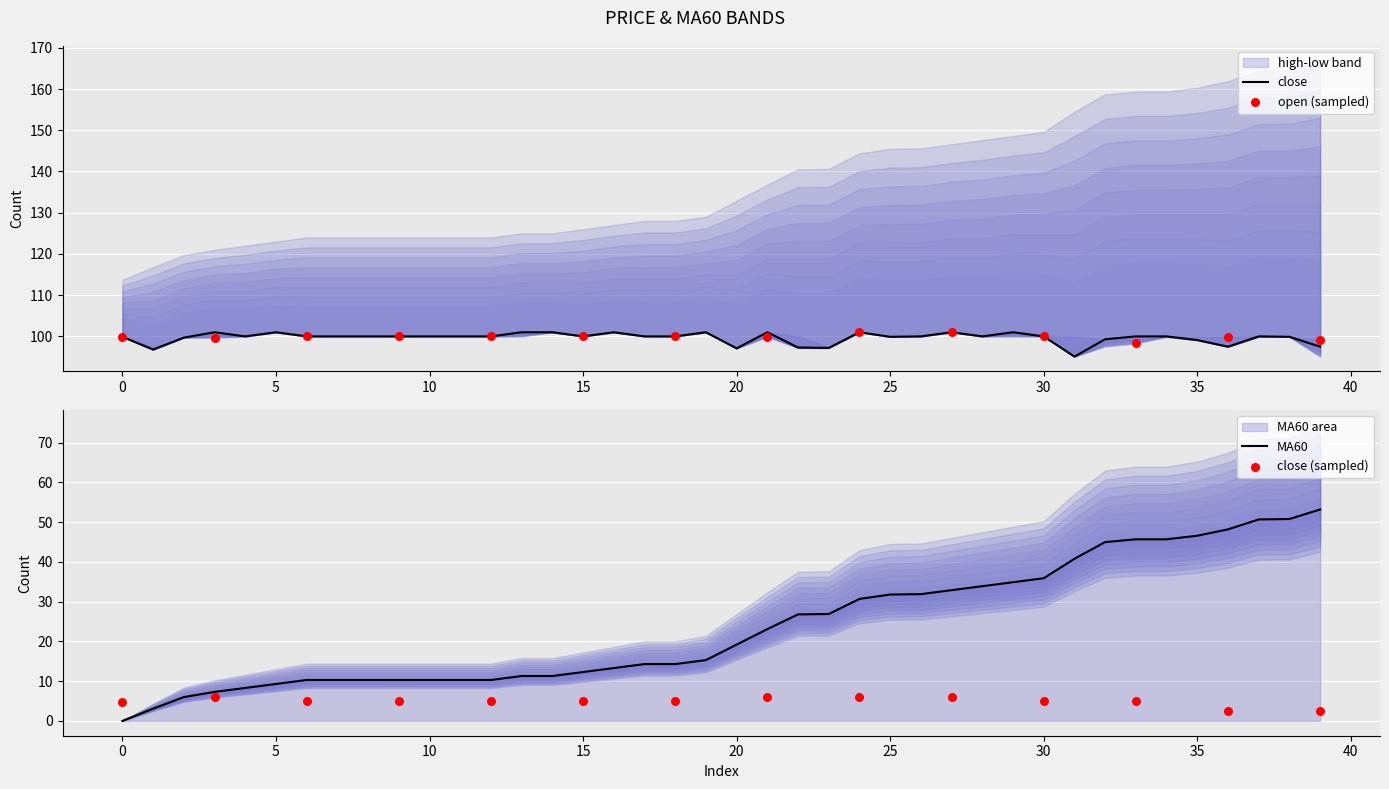

Which series reaches the minimum Y coordinate?

close